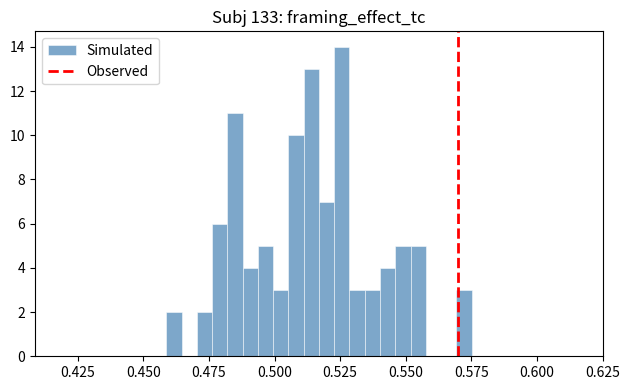

Around what value on the x-axis is the tallest bar? Give the approximate position of its centre, as read against the axis.

0.525